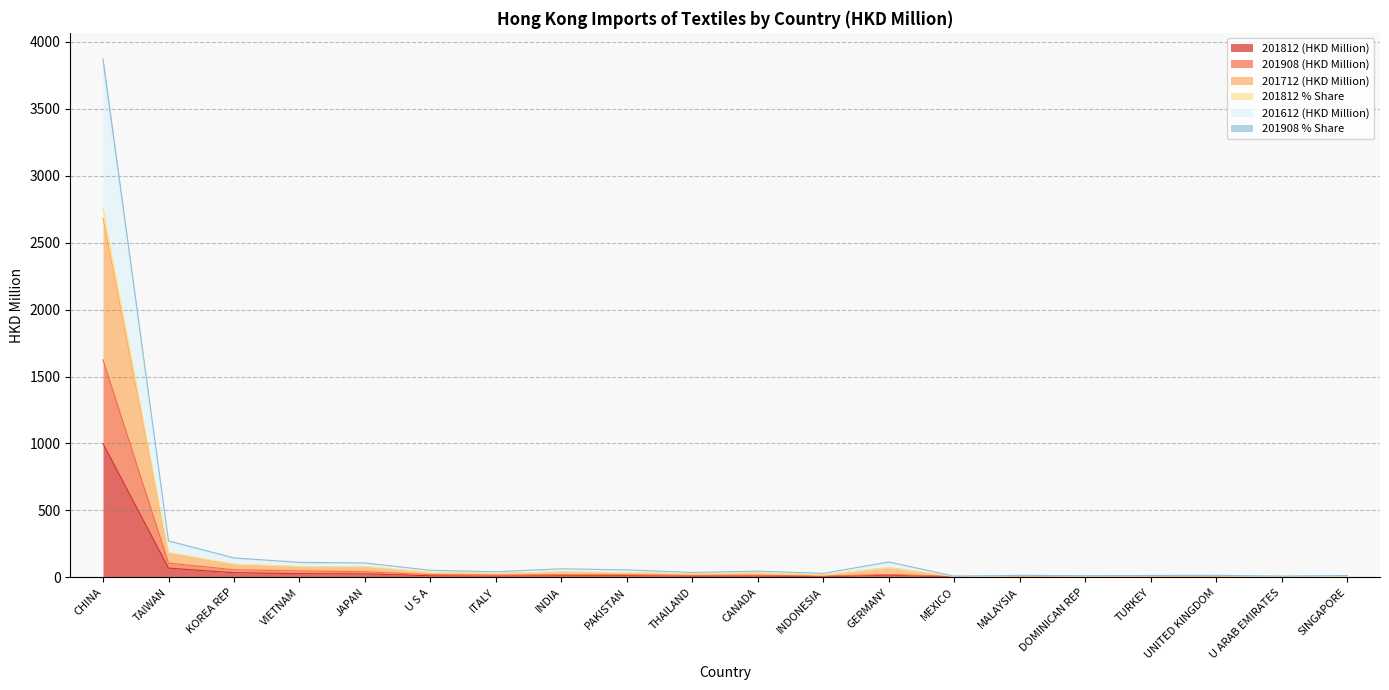

At which label does 201908 % Share first exceed 32?

CHINA